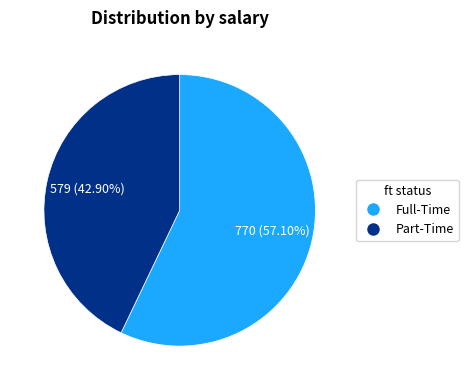

To the nearest percent, what is the difference between the largest and smallest slice percentages?

14%